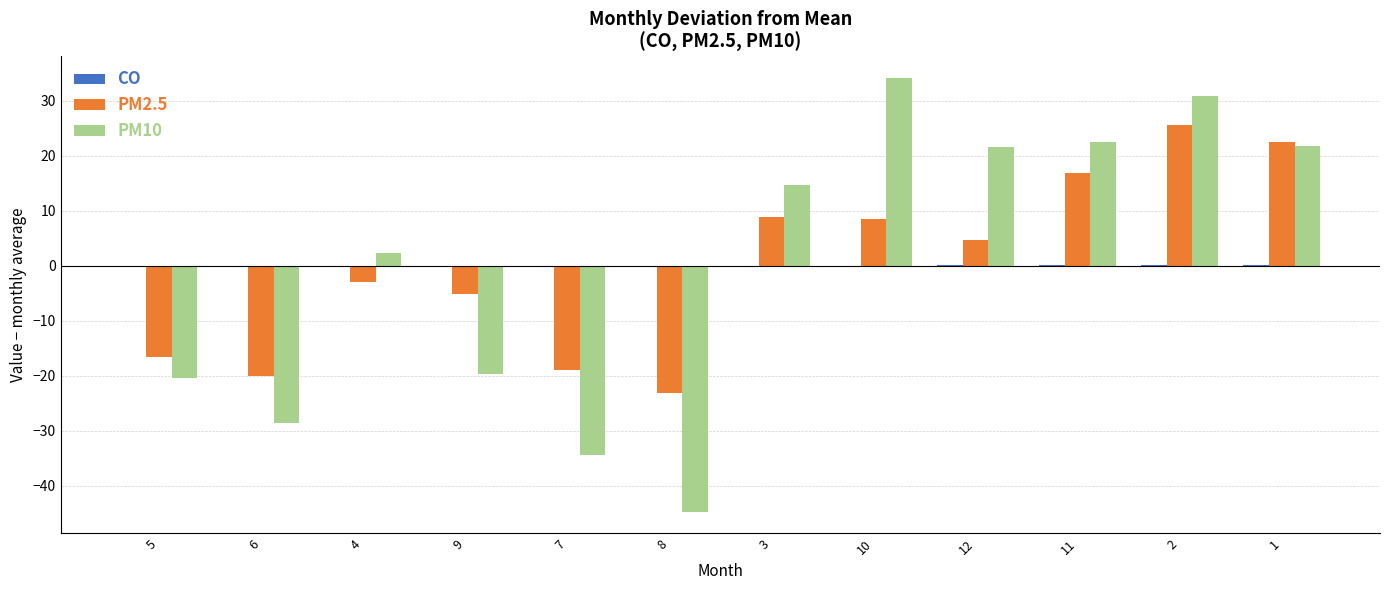

How many values in PM2.5 are above zero?

6